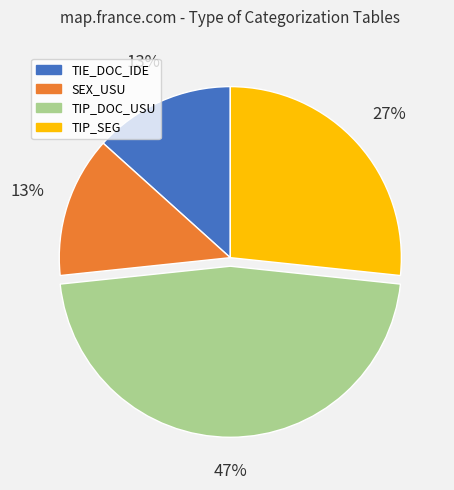

Is TIE_DOC_IDE the majority of the pie?

No